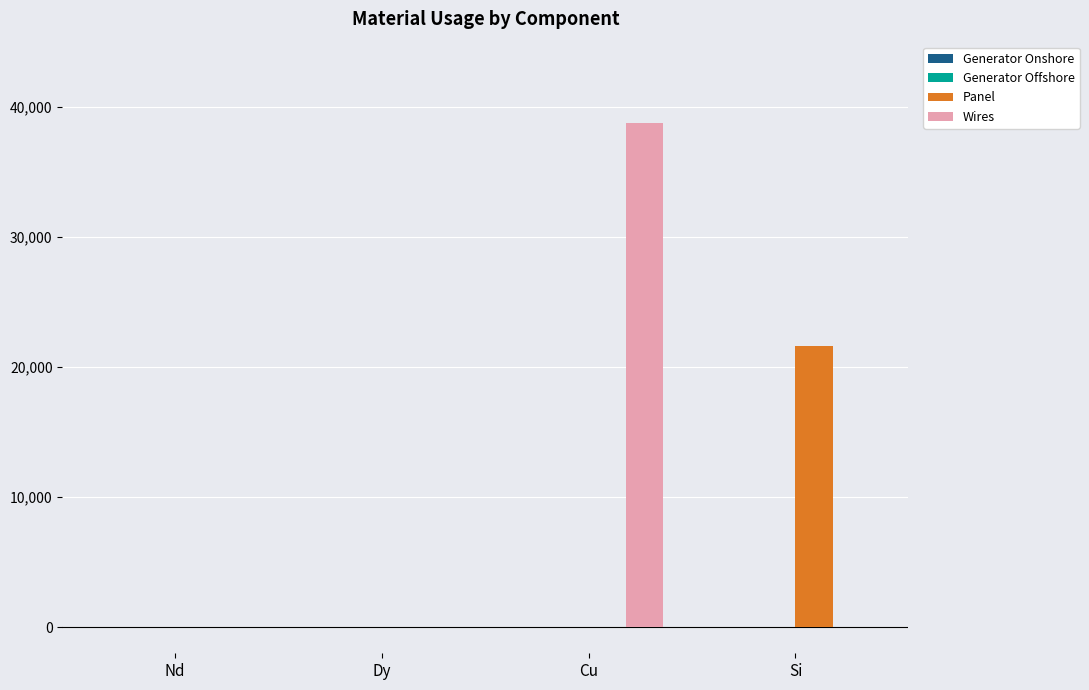

The value of Wires at Cu is 24079.9. True or false?

False